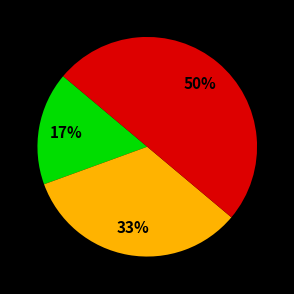

To the nearest percent, what is the average slice percentage?

33%